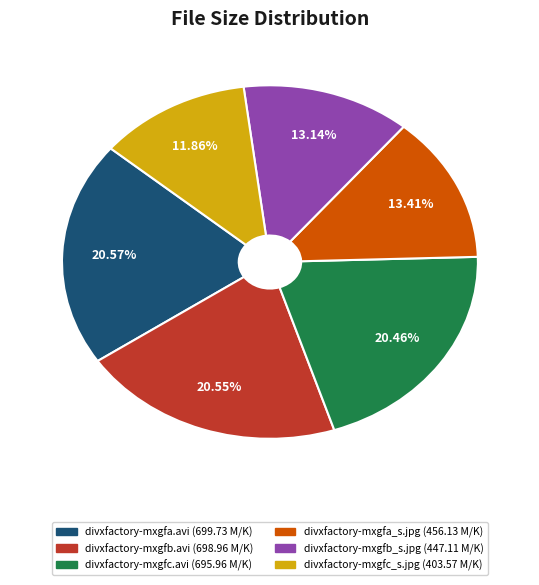

Does any single category account for the majority?

No